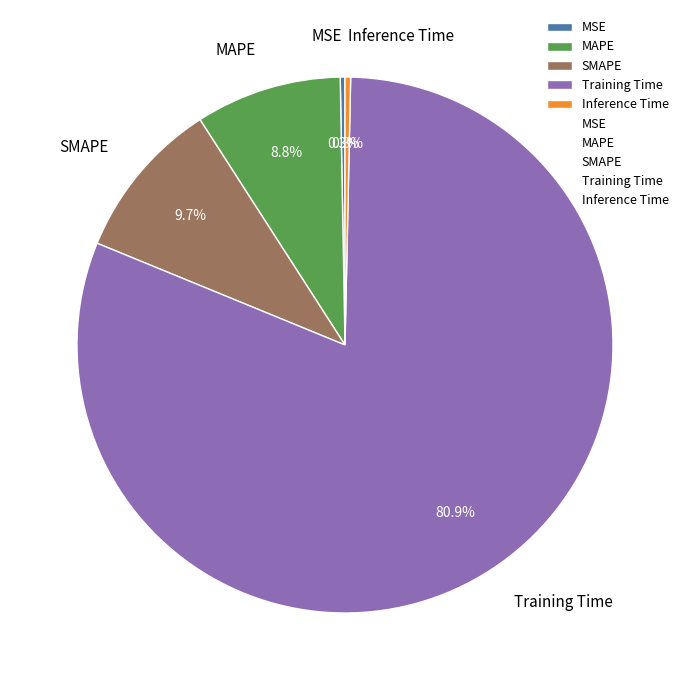

True or false: MAPE accounts for 9% of the total.

True